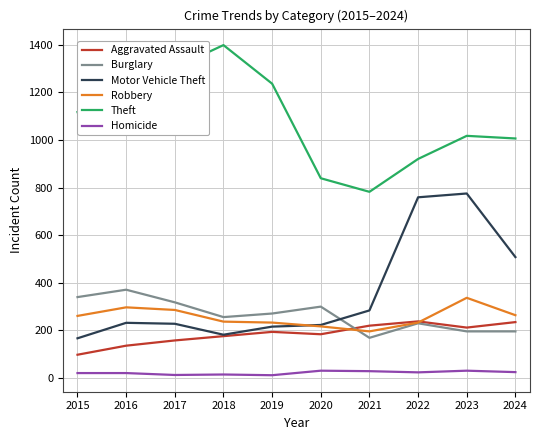

What are all the series names shown in the legend?

Aggravated Assault, Burglary, Motor Vehicle Theft, Robbery, Theft, Homicide